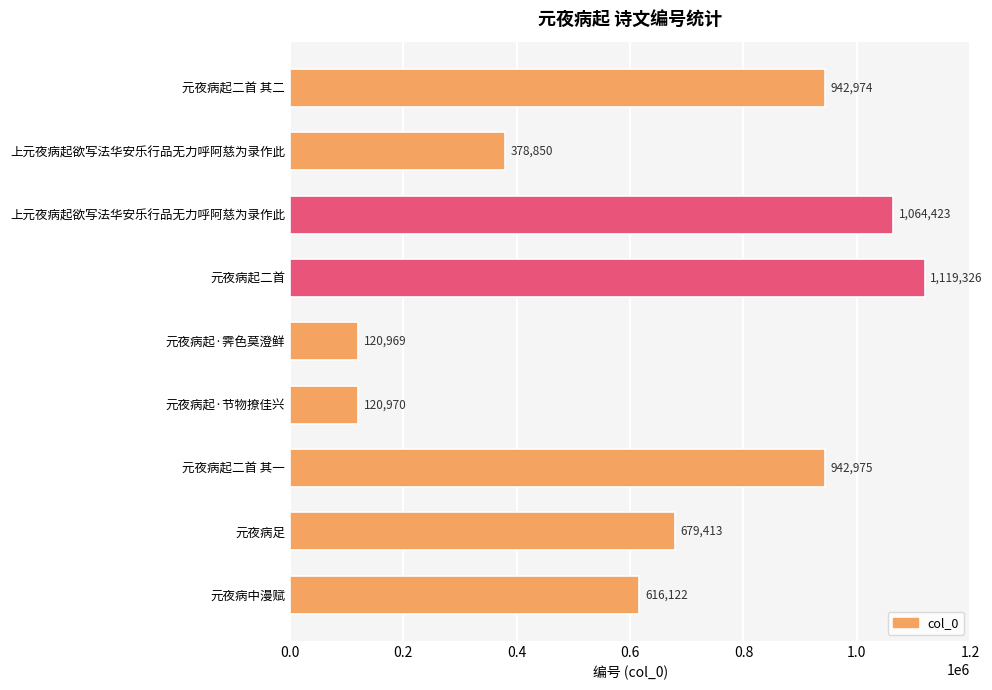

What is the smallest value displayed?

120969